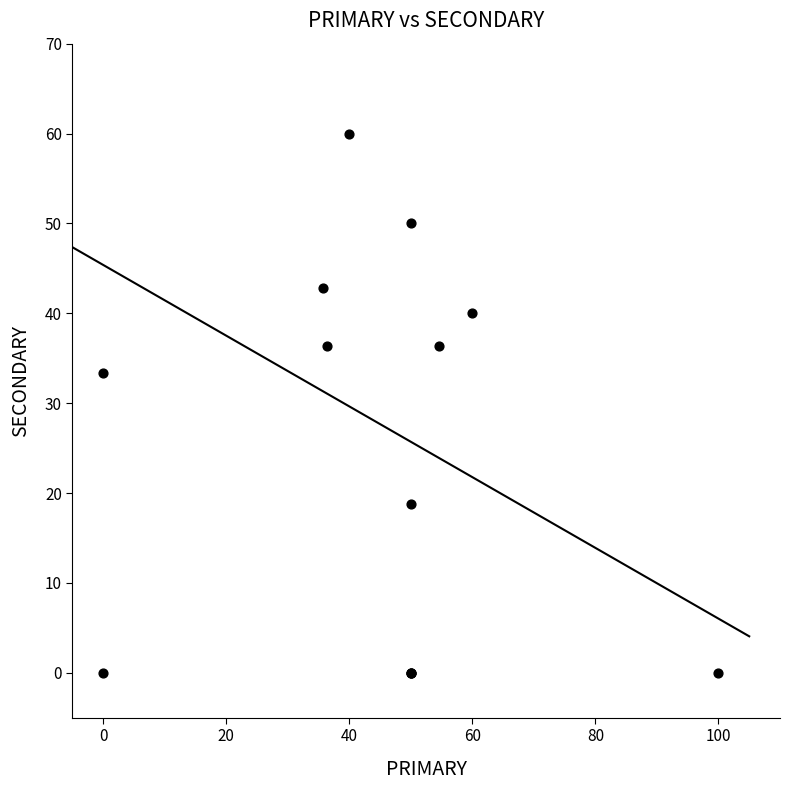

What Y value in the scatter plot is closest to 30?

33.3